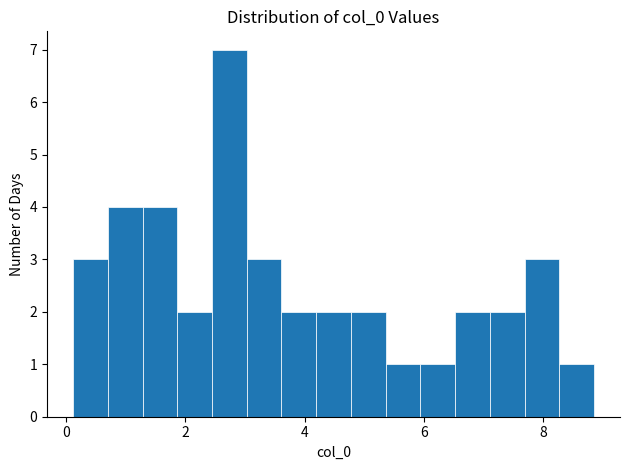

Around what value on the x-axis is the tallest bar? Give the approximate position of its centre, as read against the axis.

2.8